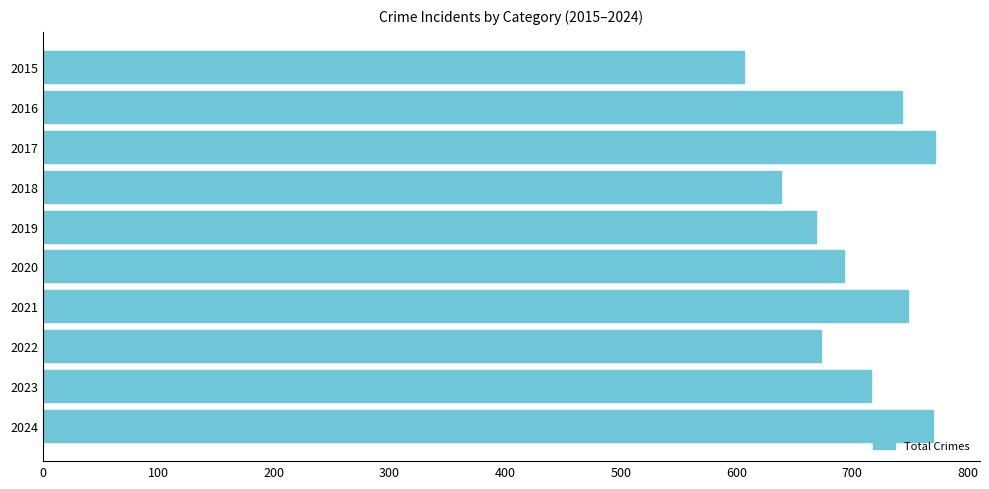

What is the value of the 2nd bar from the top?

743